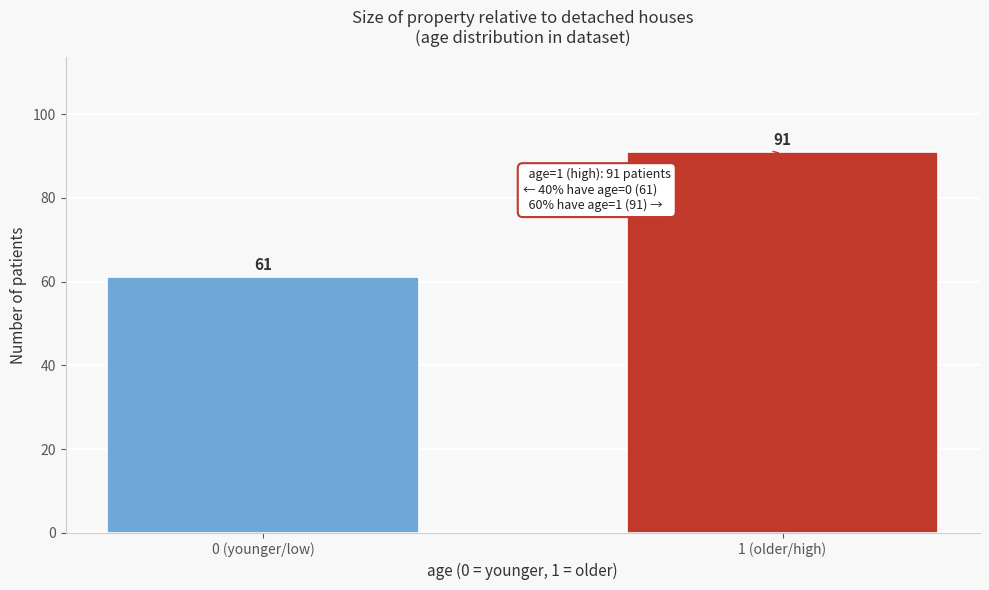

Reading right to left, transcribe all the data shown in this chart.

1 (older/high)=91	0 (younger/low)=61